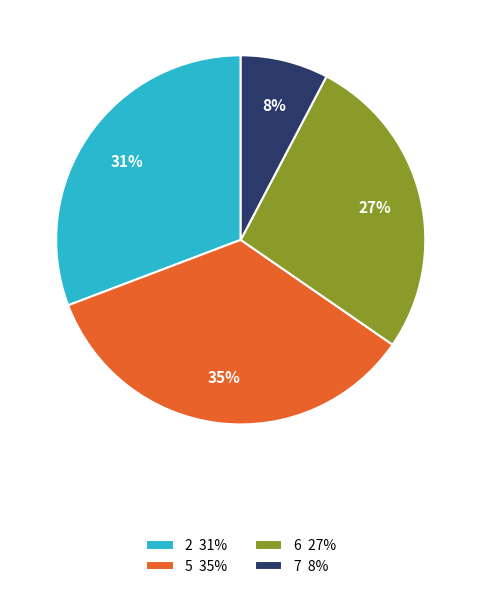

True or false: 2 accounts for 31% of the total.

True